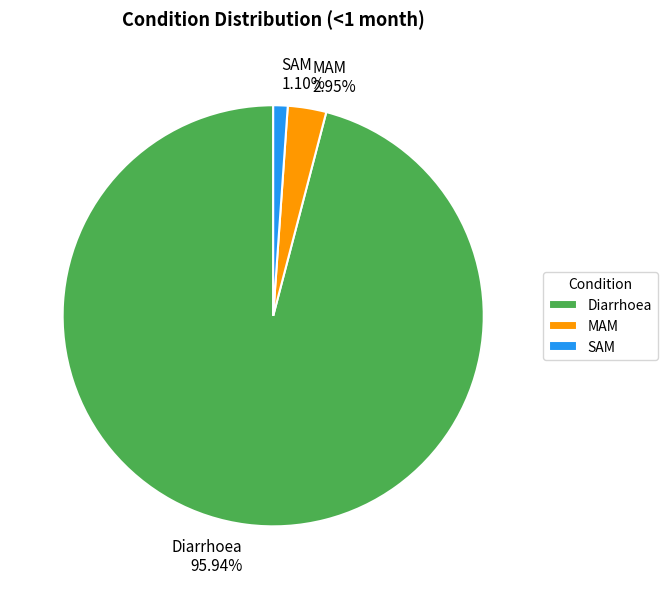

What is the largest slice in the pie chart?

Diarrhoea